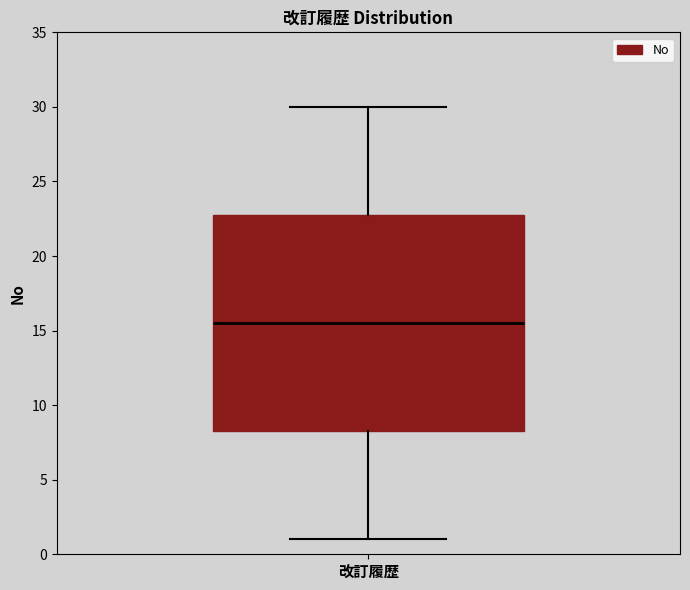

Where does the median line of the box for 改訂履歴 sit on the y-axis? The values are not printed on the chart, so give them approximately, as read against the axis.

15.5